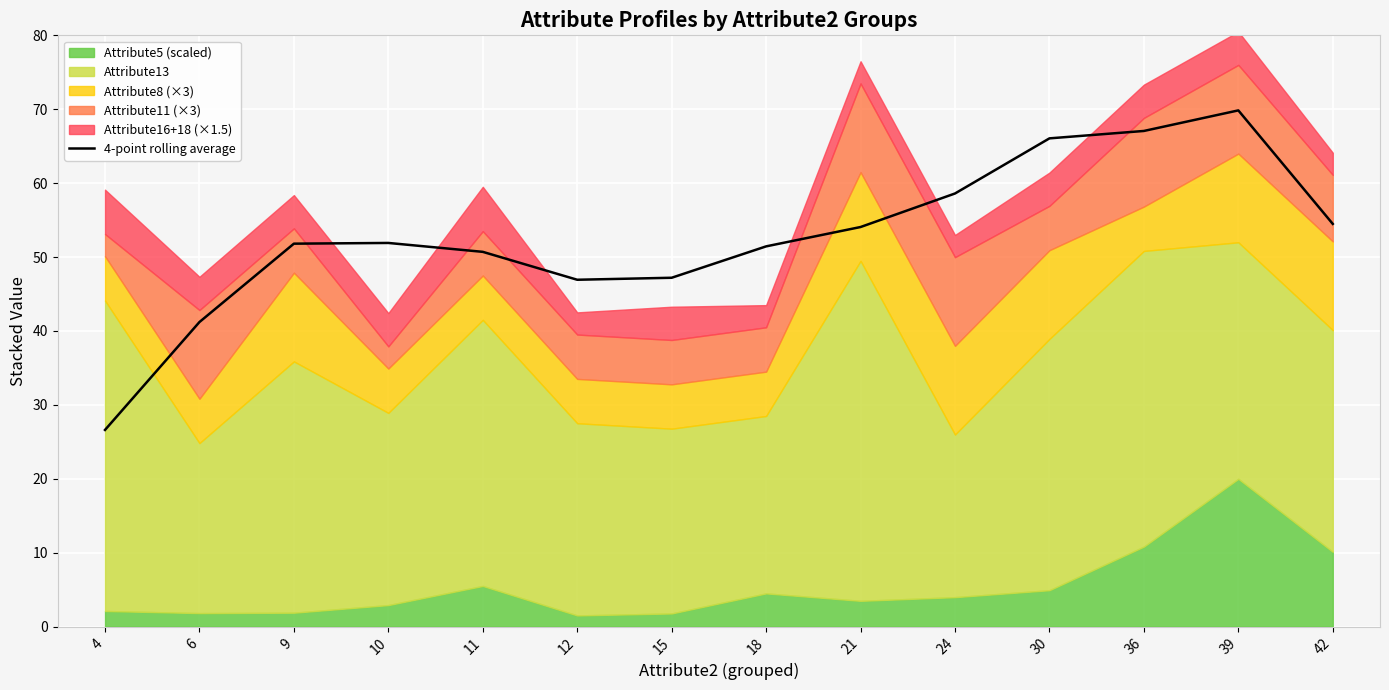

Reading left to right, transcribe all the data shown in this chart.

26.6	41.2	51.8	51.9	50.7	46.9	47.2	51.4	54.1	58.6	66.1	67.1	69.8	54.5